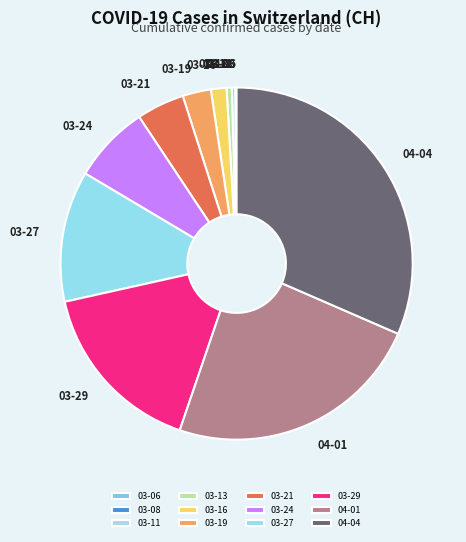

Is there any slice that represents more than half of the pie?

No